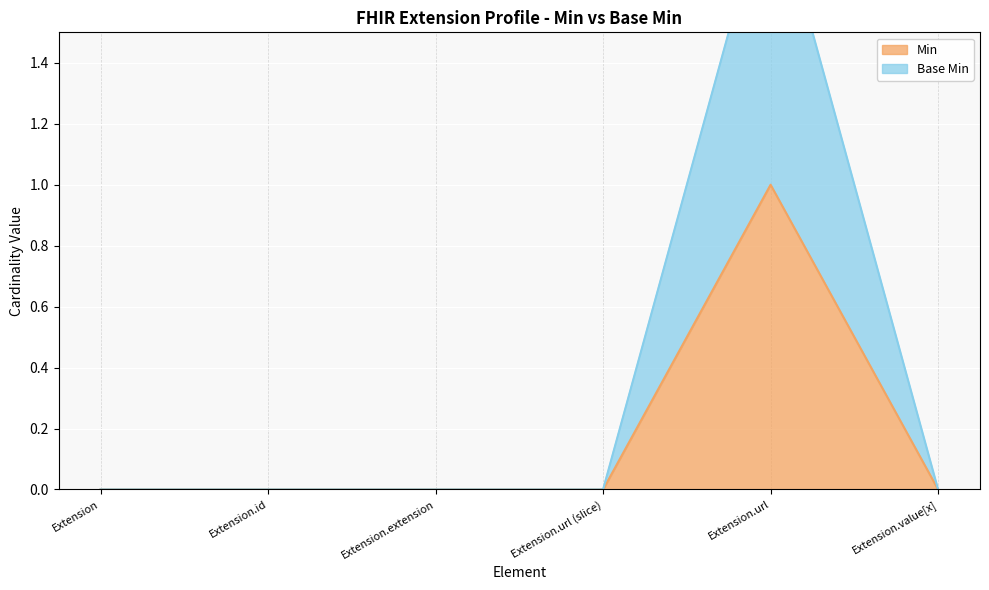

What are all the series names shown in the legend?

Min, Base Min